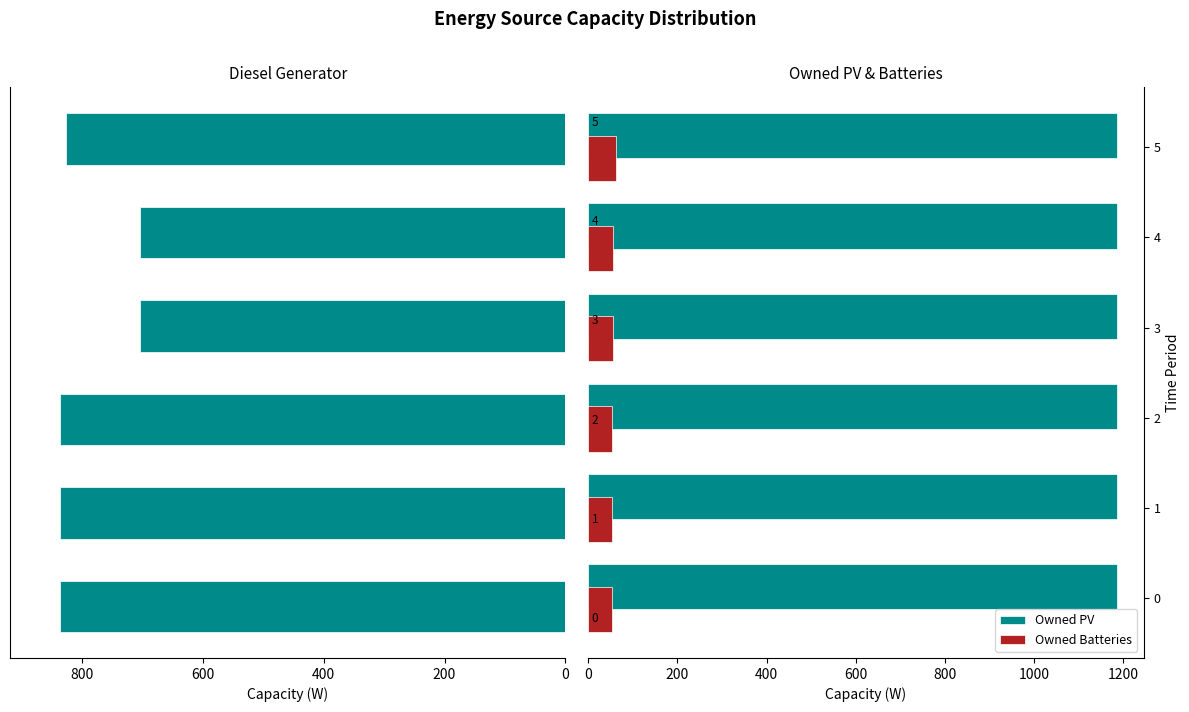

The value of Owned PV at 1 is 1585. True or false?

False